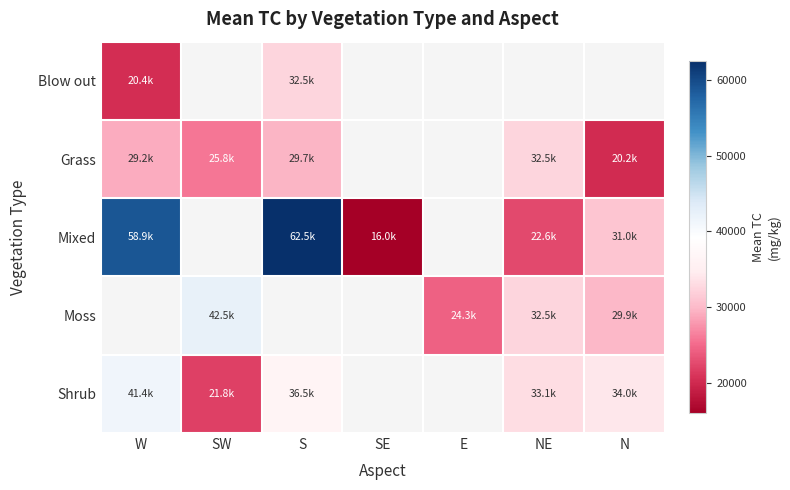

Between SE and W, which is larger?

W